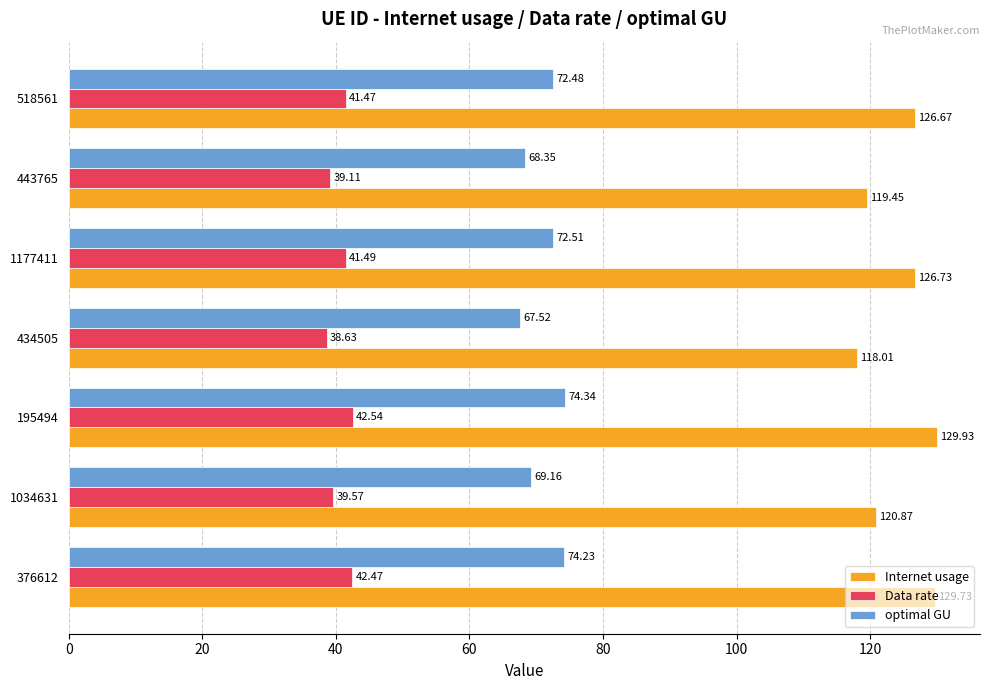

At how many categories does at least one series exceed 129?

2